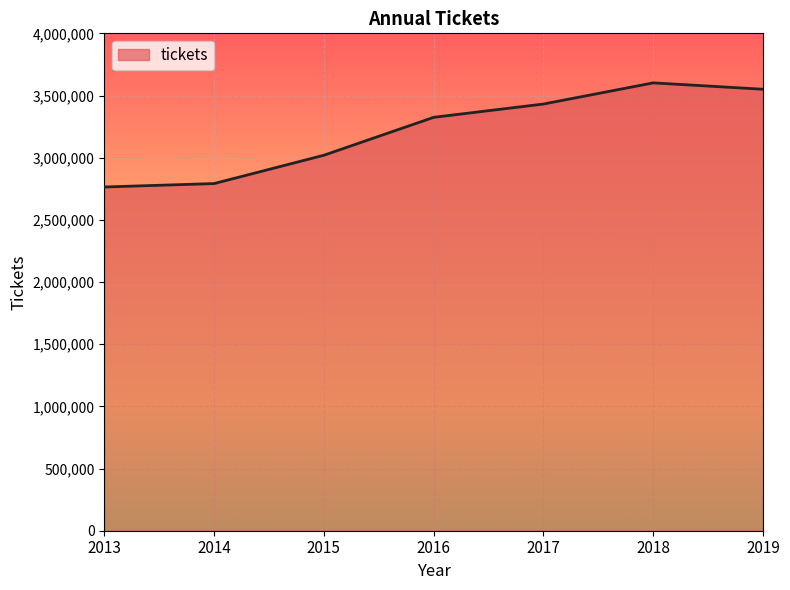

What is the maximum value shown in the chart?

3601616